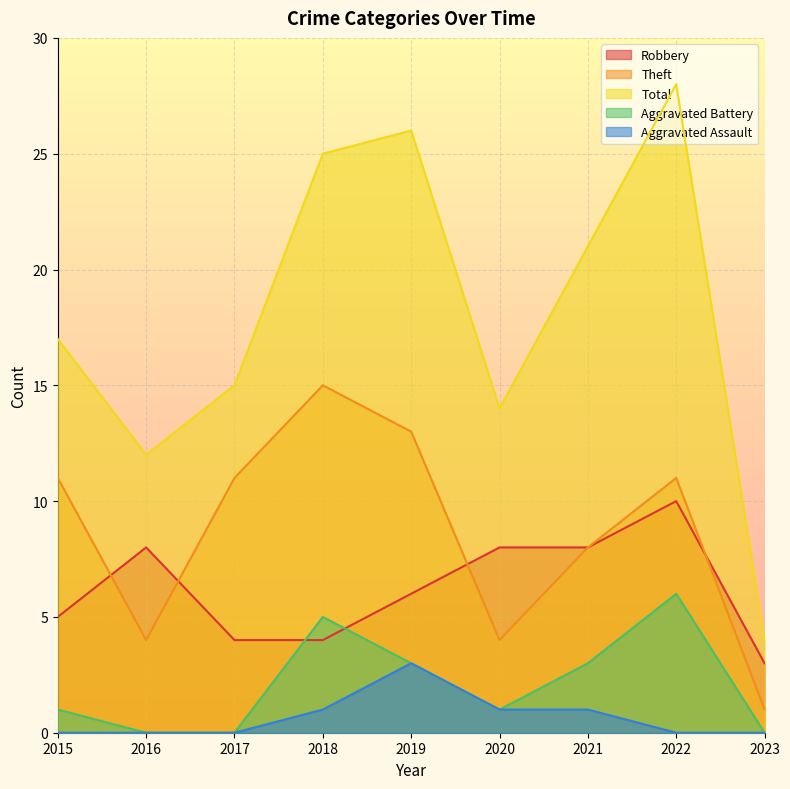

What is the sum of all Aggravated Assault values?

6